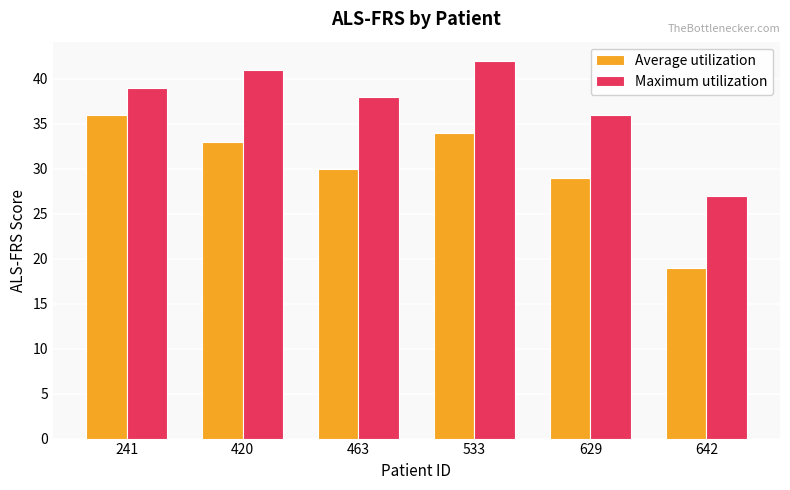

Is the value of Maximum utilization at 463 greater than the value of Average utilization at 642?

Yes